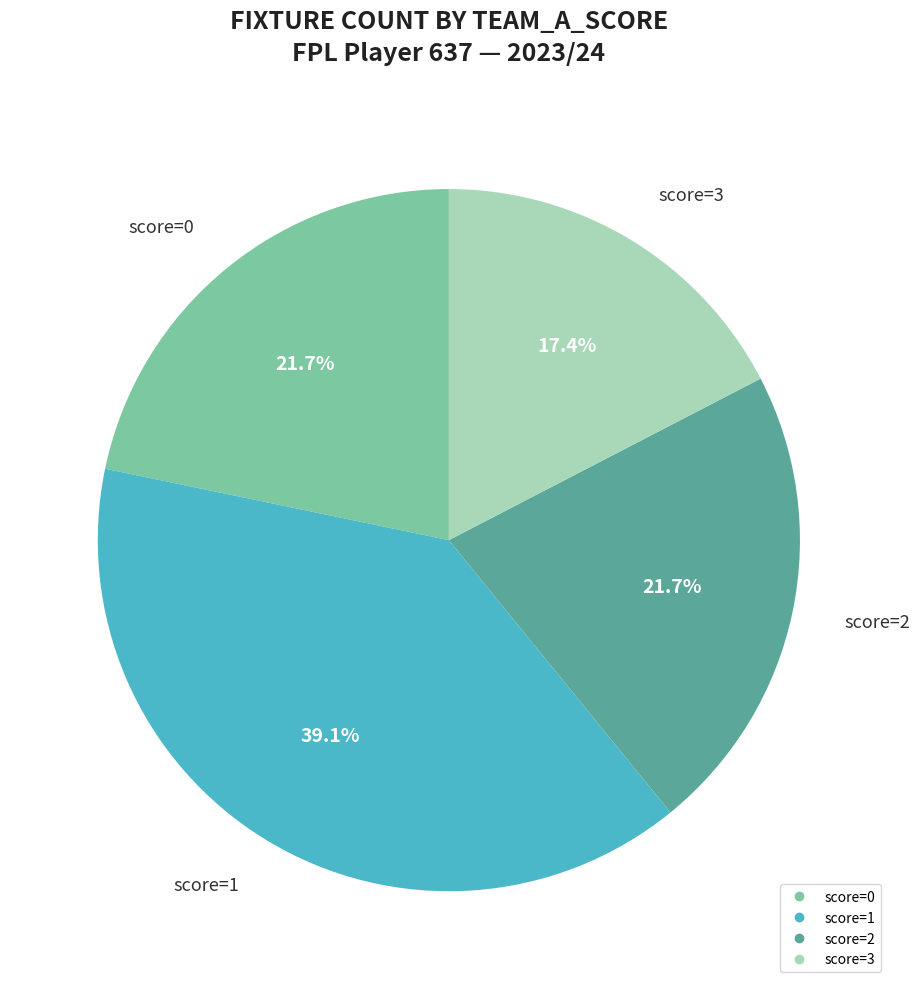

To the nearest percent, what is the average slice percentage?

25%